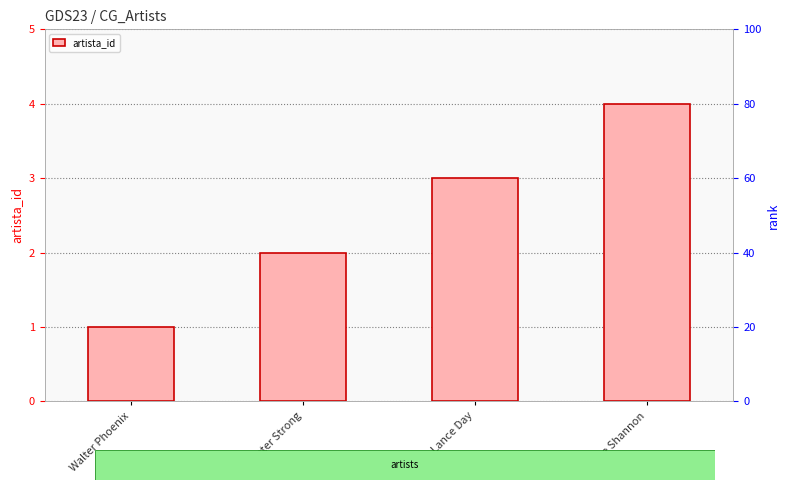

Rank the categories by value from lowest to highest.

Walter Phoenix, Peter Strong, Lance Day, Freedie Shannon